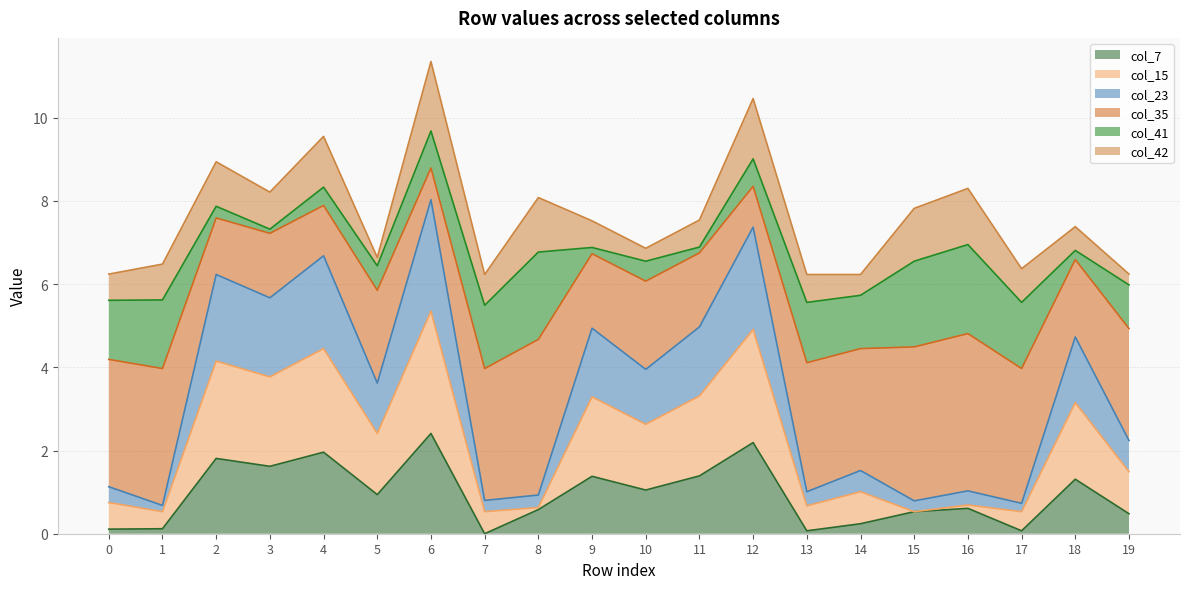

How many positive values does the col_7 series have?

19